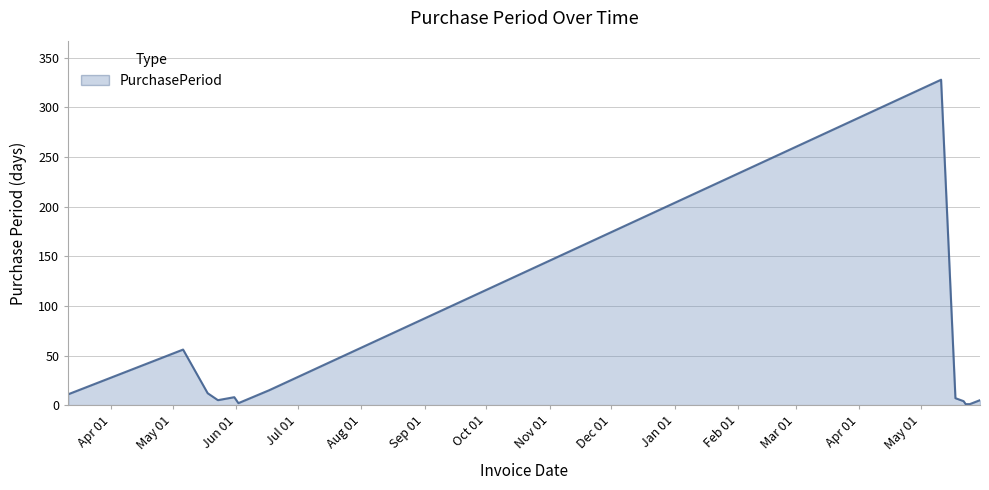

What is the maximum value shown in the chart?

328